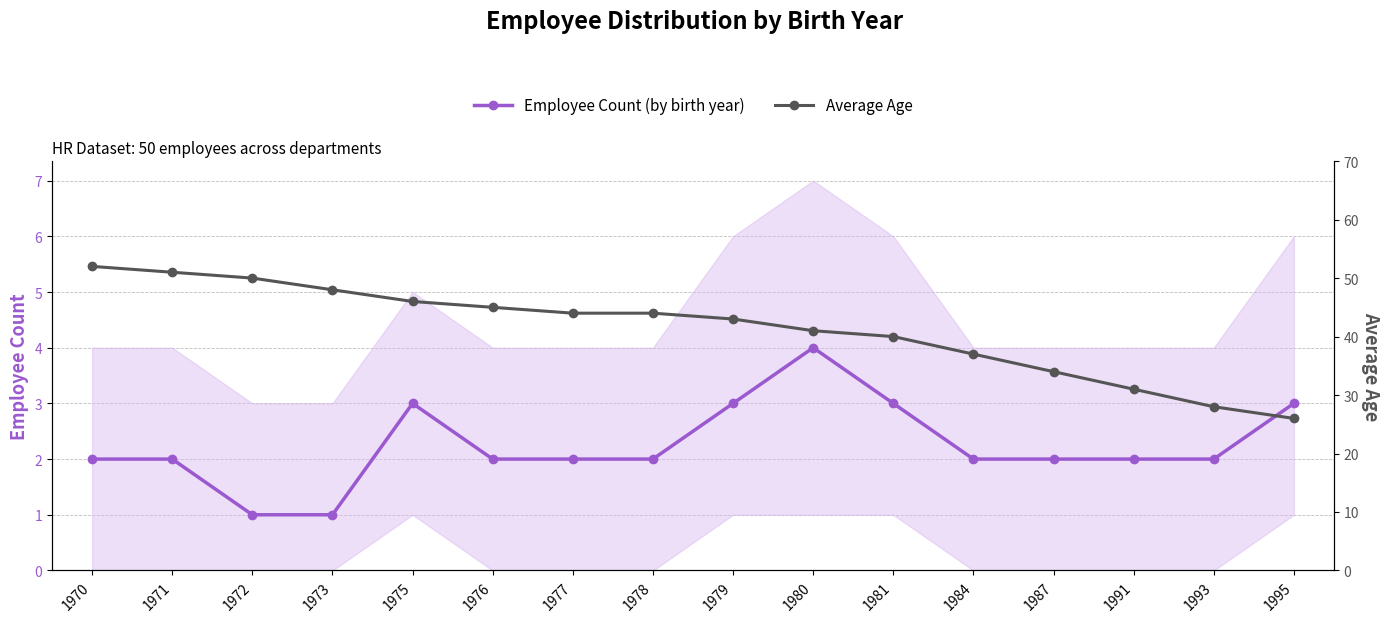

How many series are shown in this chart?

2